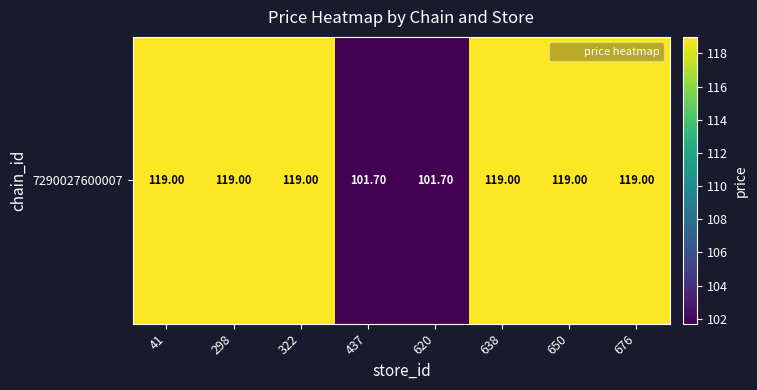

Count the number of data series in this chart.

1